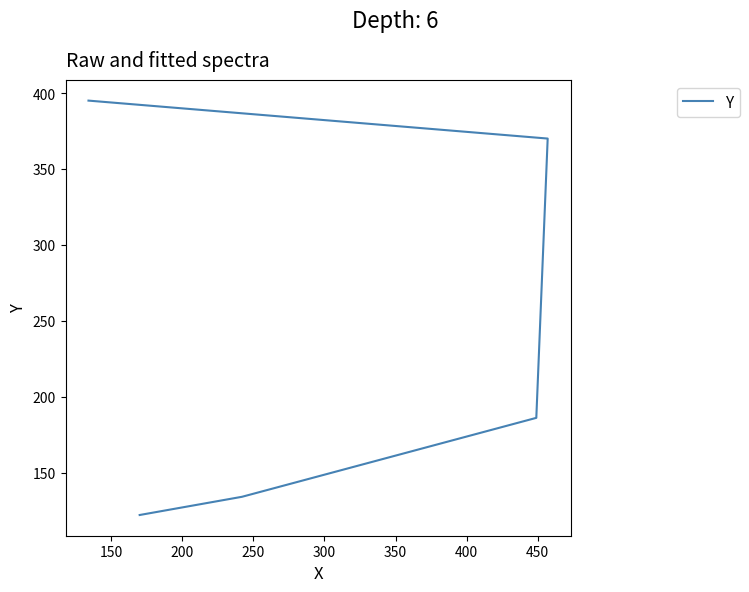

Reading right to left, transcribe all the data shown in this chart.

395	370	186	134	122